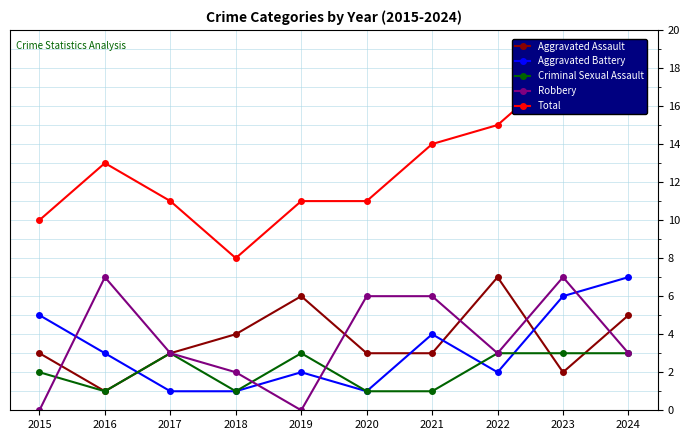

Is it true that Aggravated Assault equals 5 at 2015?

False